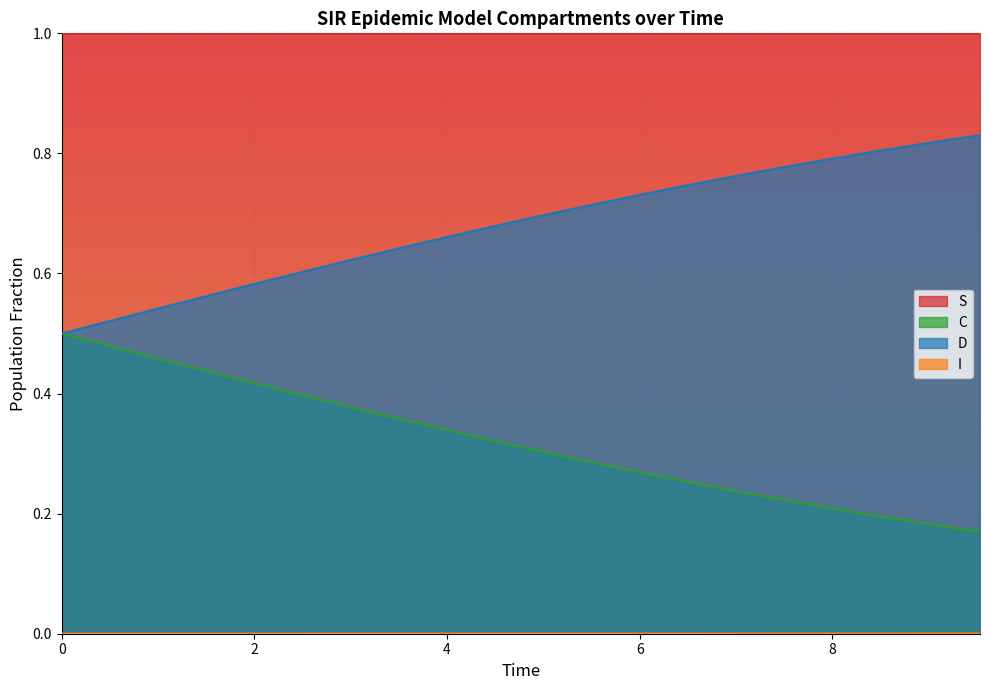

List the series in order of their overall mean, highest first.

S, C, D, I